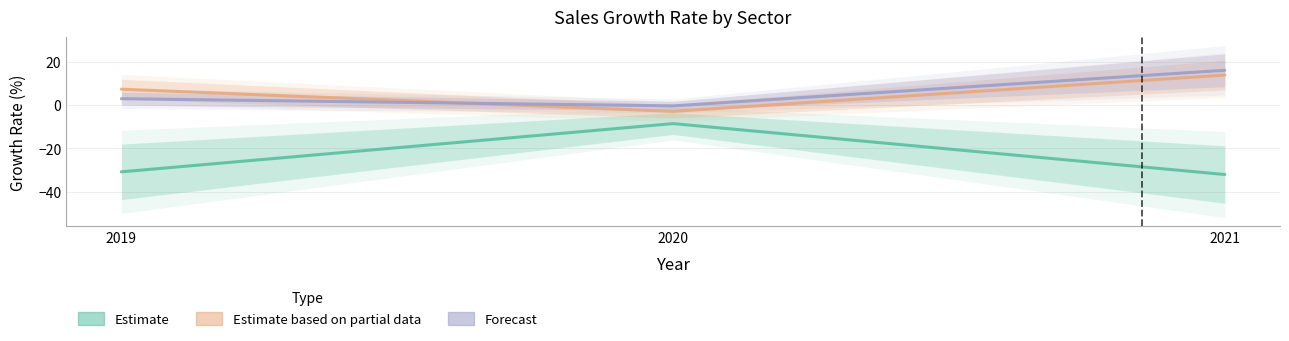

At which category does the chart reach its peak across all series?

2021